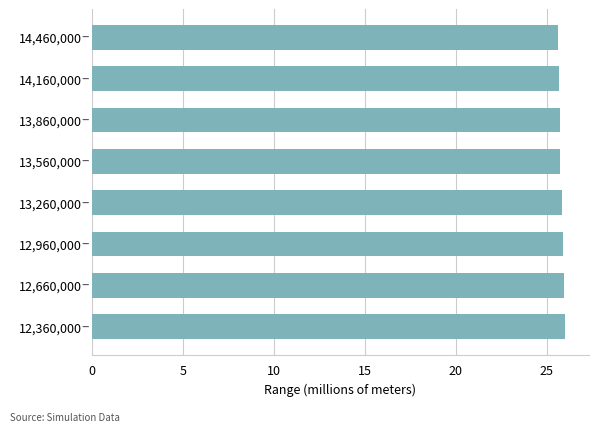

What is the sum of all values?

206.4